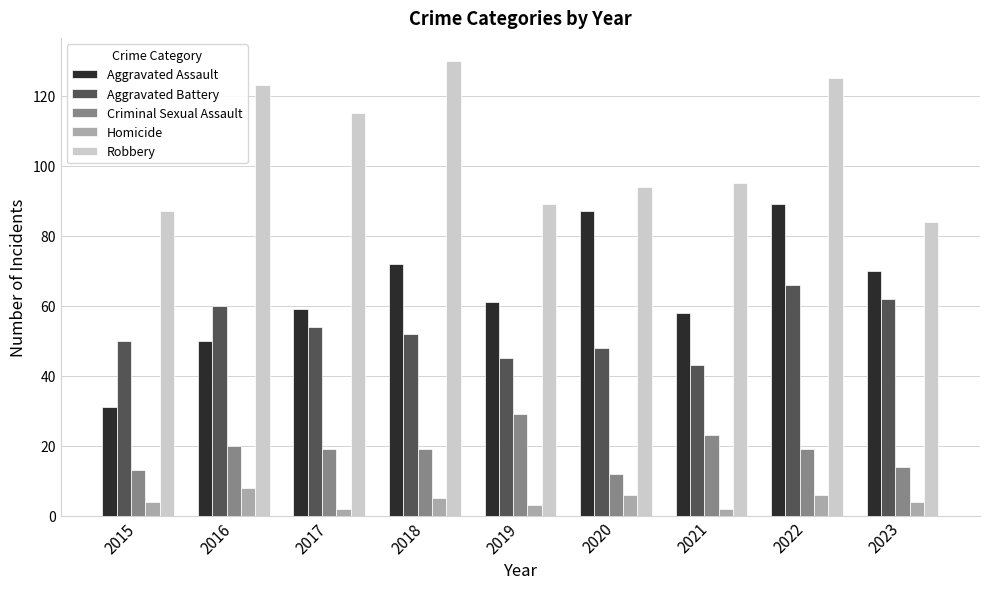

Reading left to right, list all the values displayed in this chart.

Aggravated Assault: 31	50	59	72	61	87	58	89	70
Aggravated Battery: 50	60	54	52	45	48	43	66	62
Criminal Sexual Assault: 13	20	19	19	29	12	23	19	14
Homicide: 4	8	2	5	3	6	2	6	4
Robbery: 87	123	115	130	89	94	95	125	84